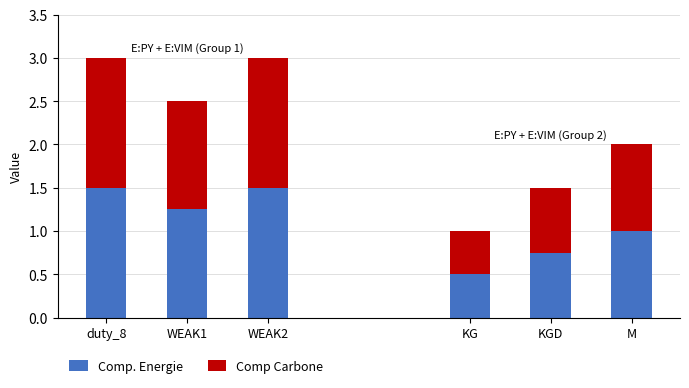

What is the value of the Comp Carbone bar at the 3rd from the left?

1.5